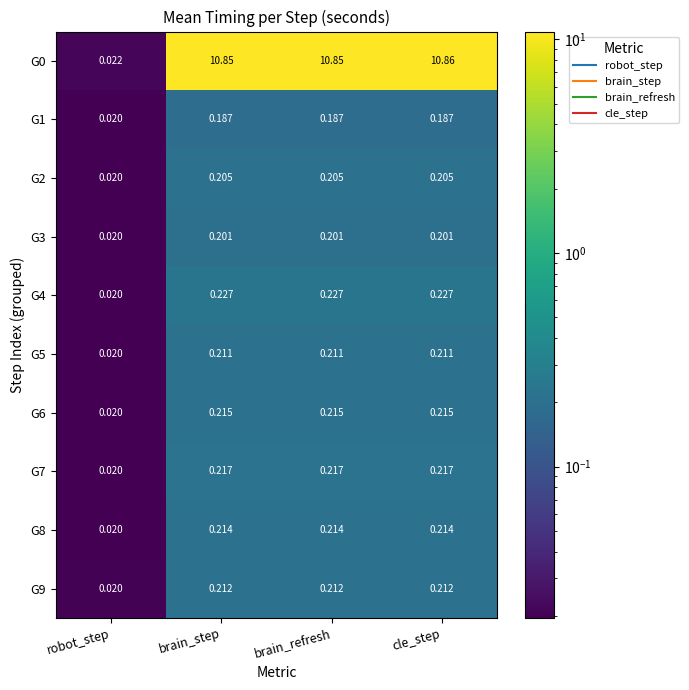

Where is G4 nearest to the value 0?

robot_step